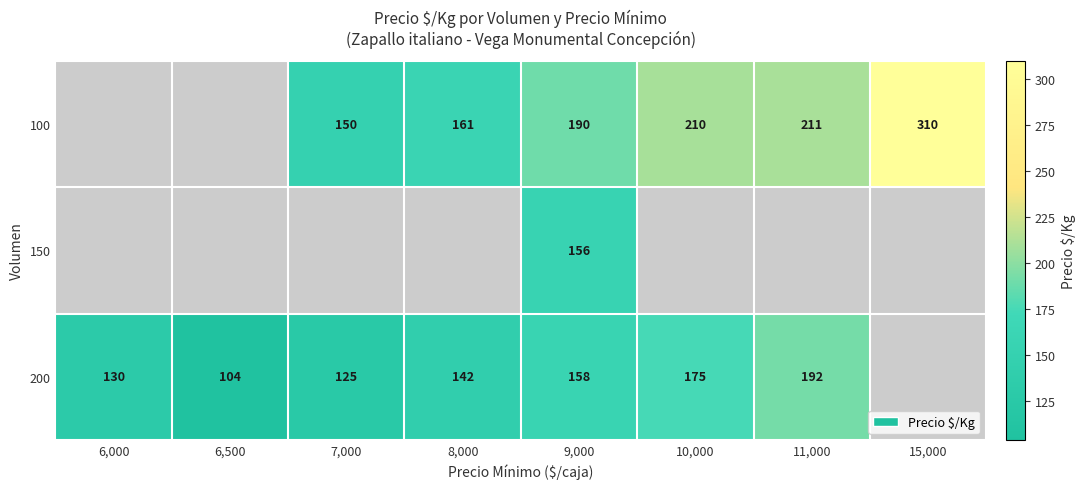

What is the greatest value displayed?

310.0